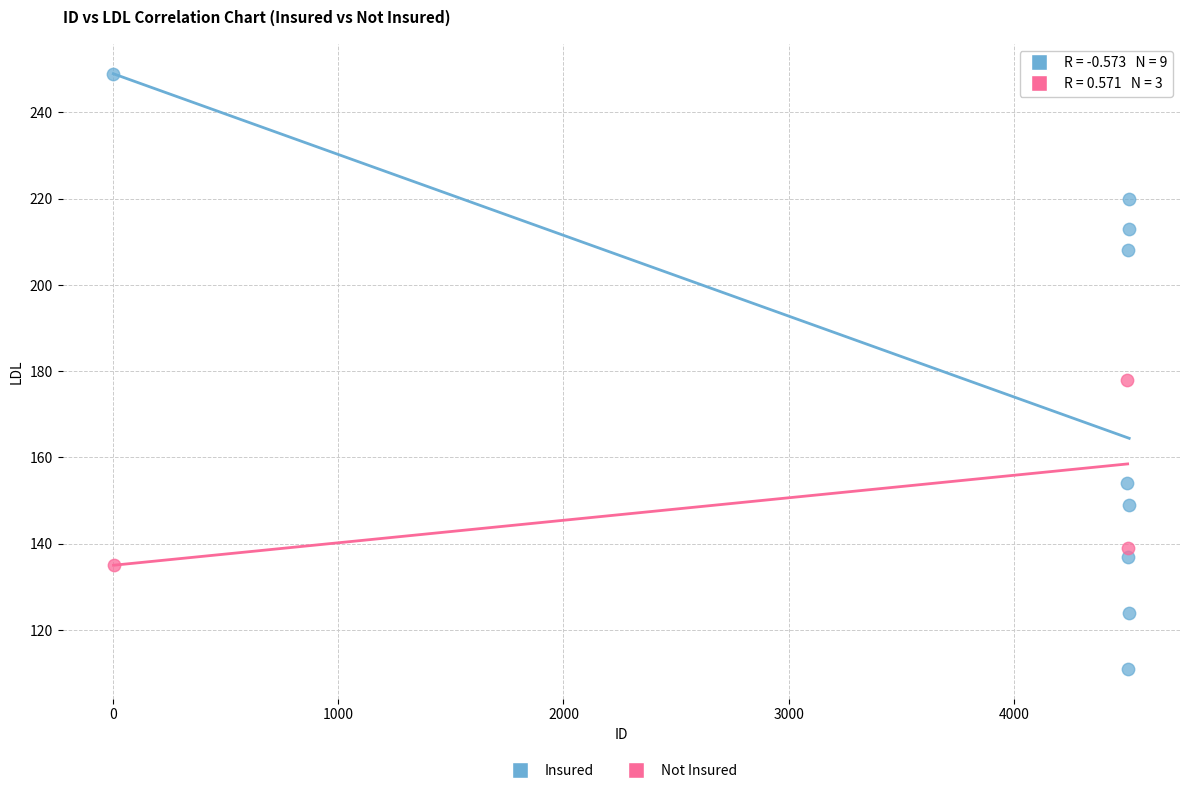

Which series has the widest spread of Y values?

Insured